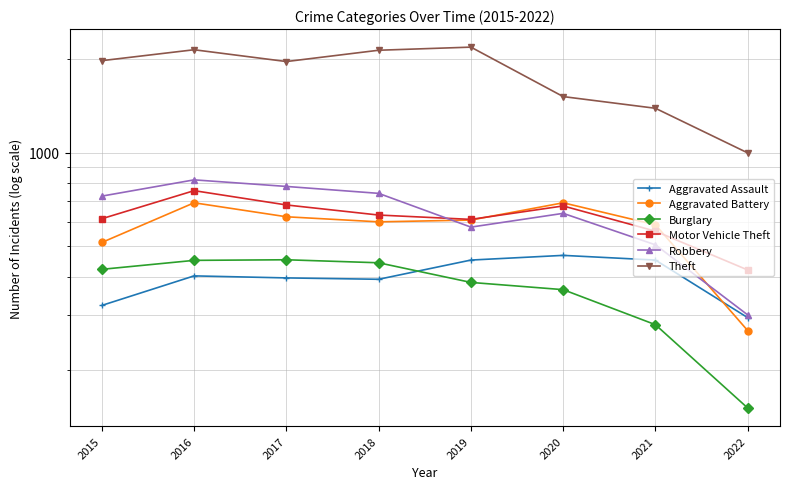

What is the minimum value for Robbery?

301